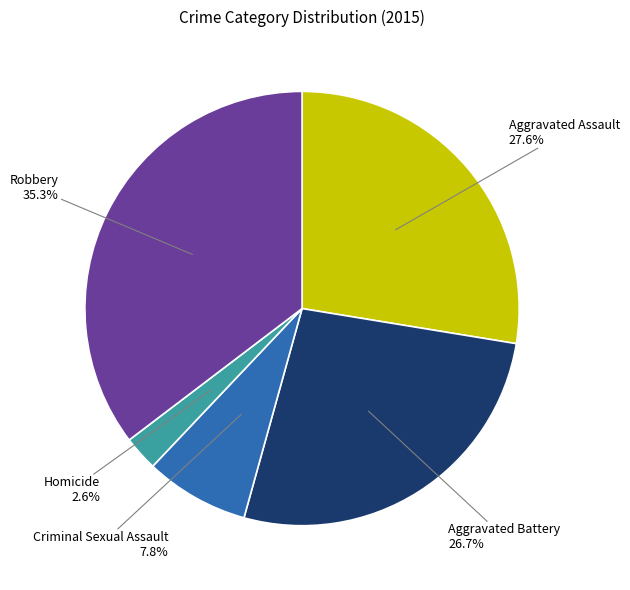

How many segments does this pie chart have?

5